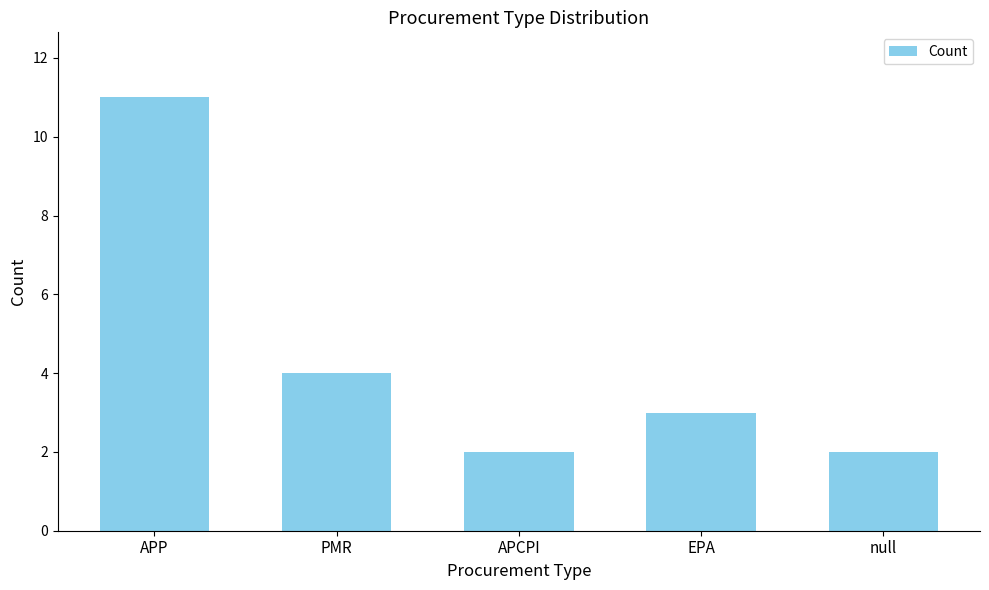

What is the sum of the values at APP and PMR?

15